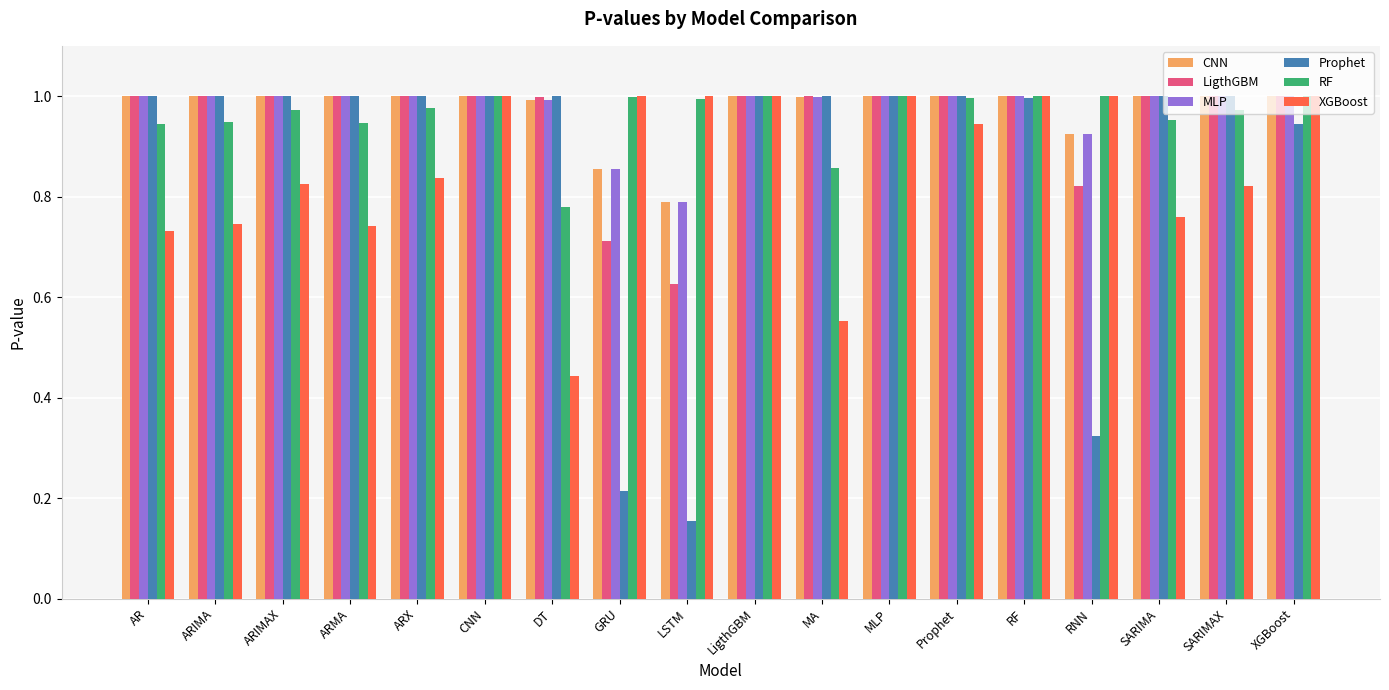

Is it true that CNN equals 1.6 at ARX?

False